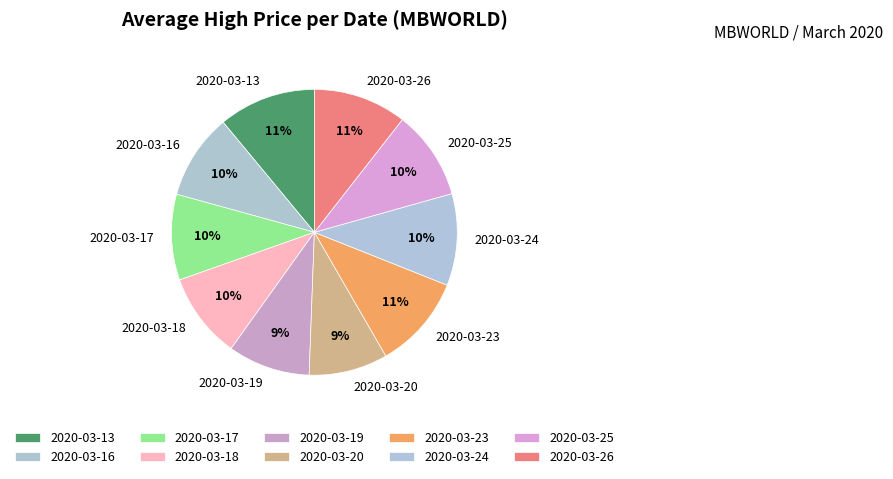

True or false: 2020-03-19 accounts for 22% of the total.

False